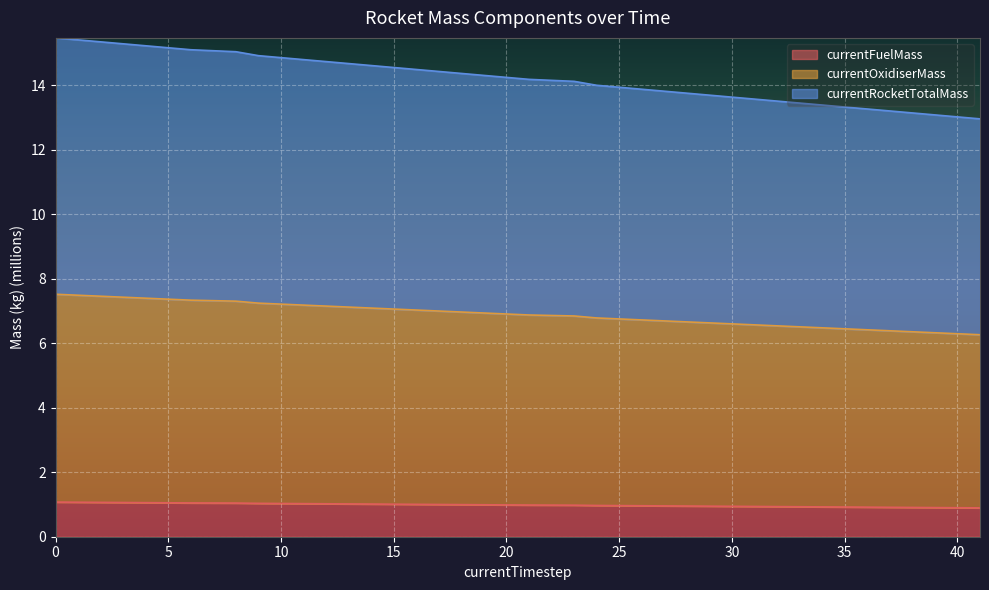

What is the total value across all series at 10?

14.9